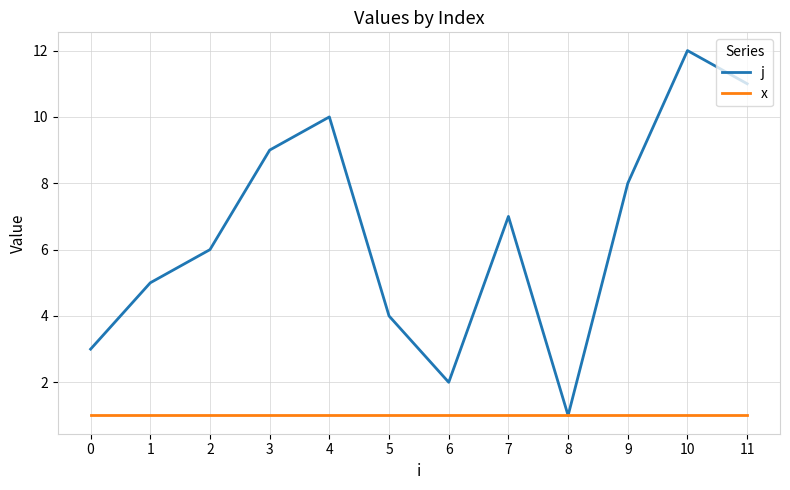

What is the sum of the j values at 11 and 3?

20